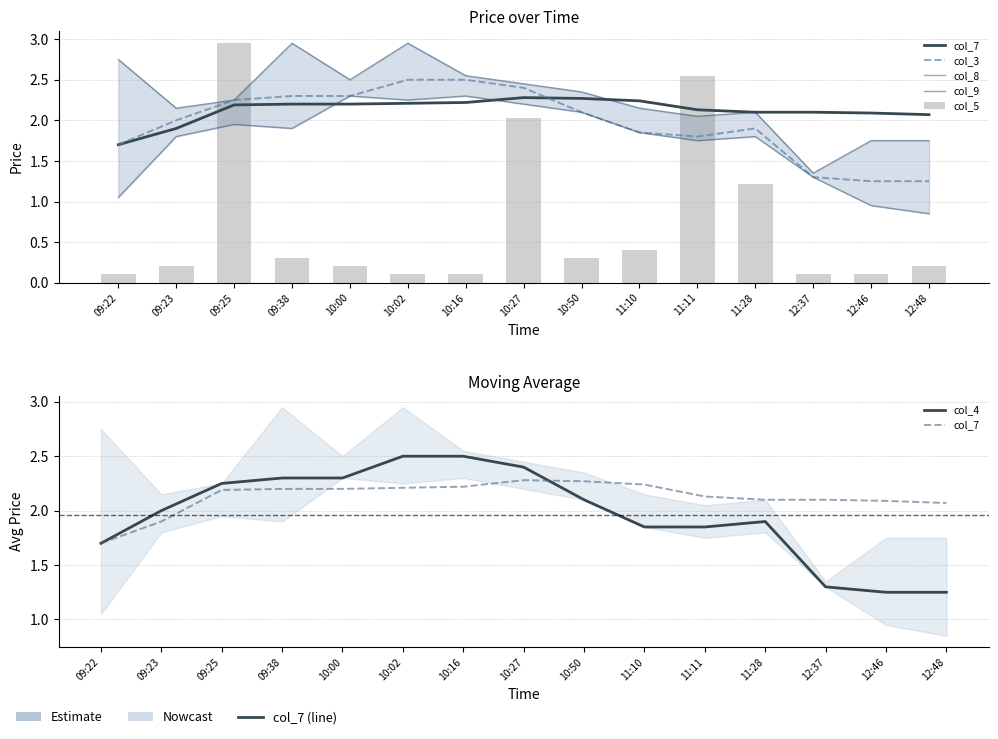

At which label does col_3 reach its minimum?

12:46